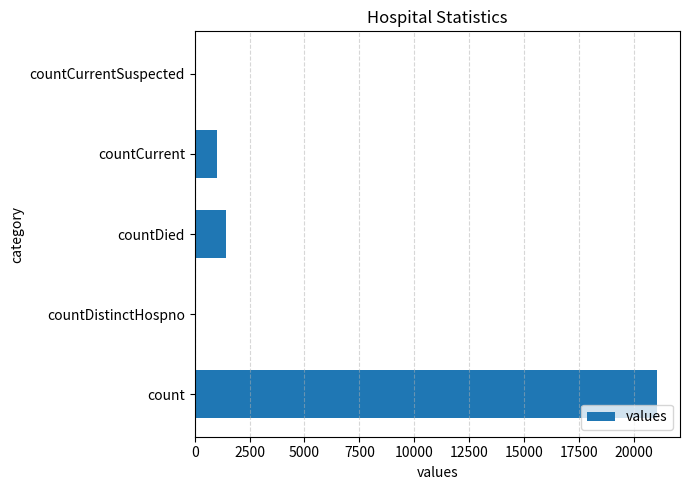

Count the number of categories in the chart.

5